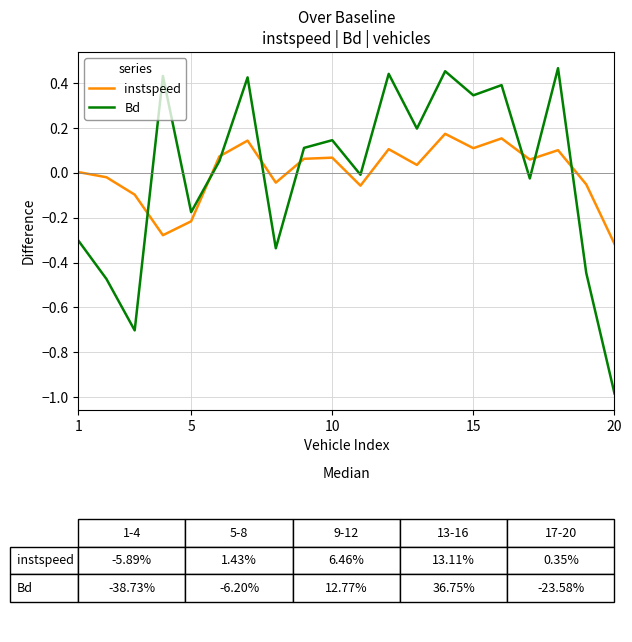

List the series in order of their peak value, lowest first.

instspeed, Bd